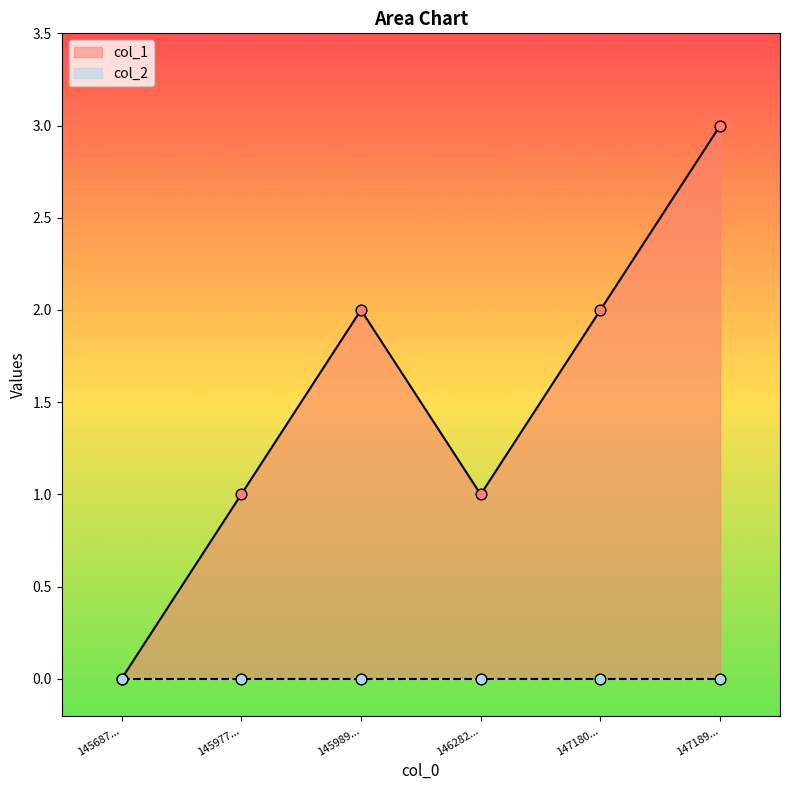

Is it true that col_1 equals 3 at 147180...?

False